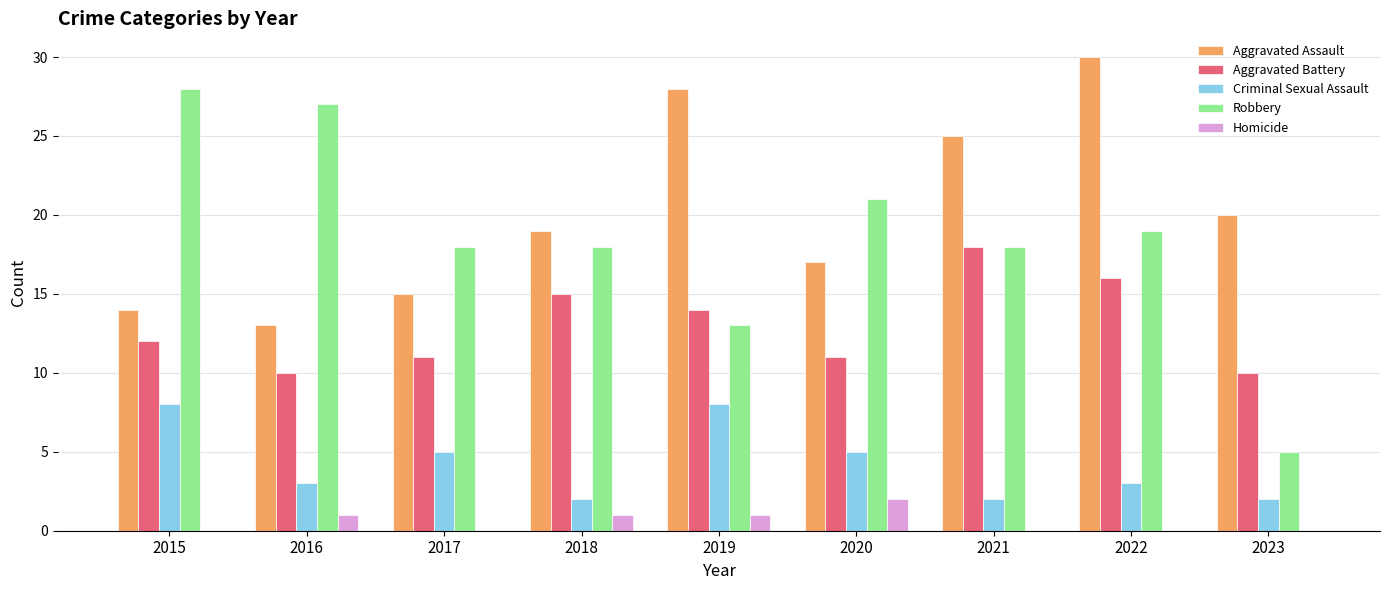

At which label does Homicide reach its peak?

2020